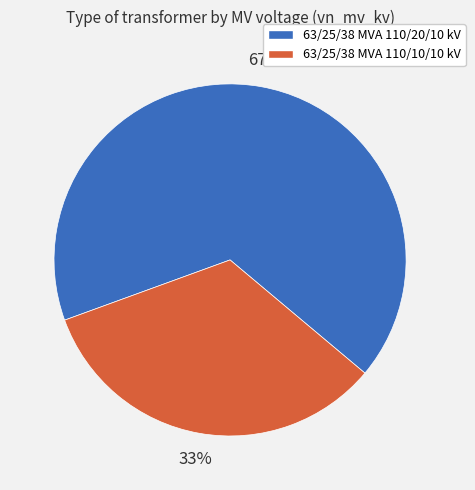

Does any single category account for the majority?

Yes